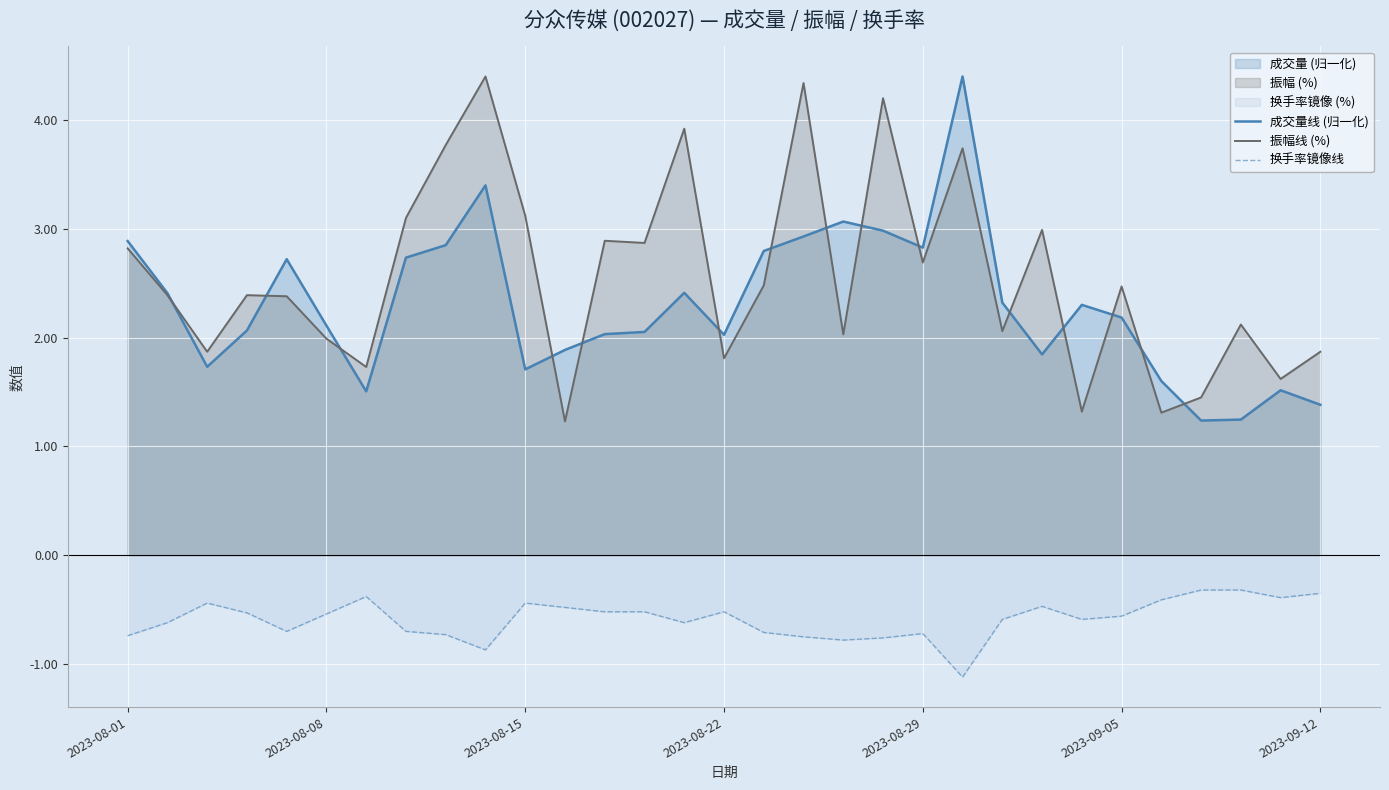

What is the maximum value shown in the chart?

4.4